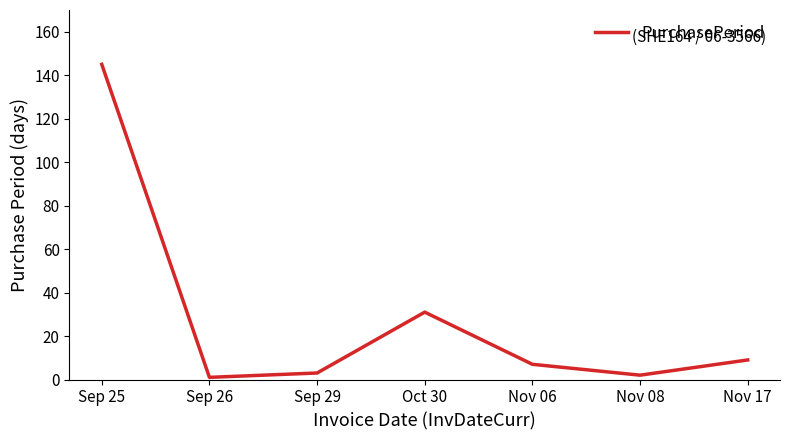

What is the minimum value shown in the chart?

1